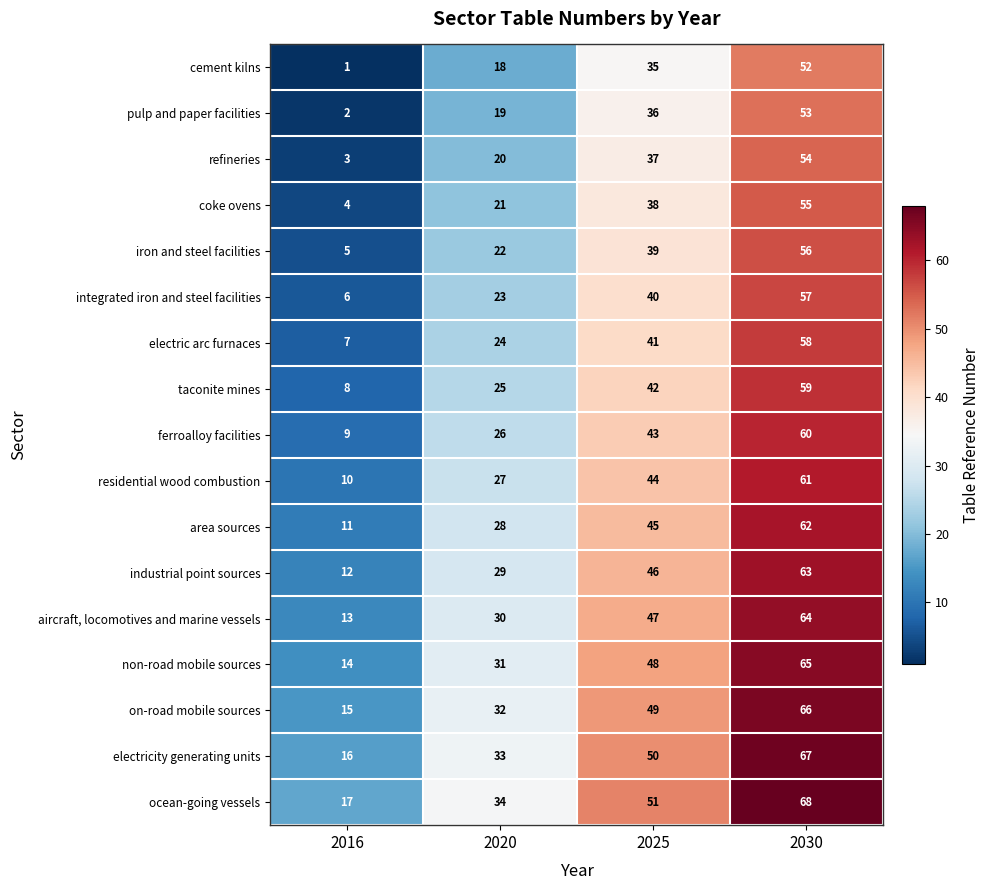

At which category is the sum across all series the highest?

2030